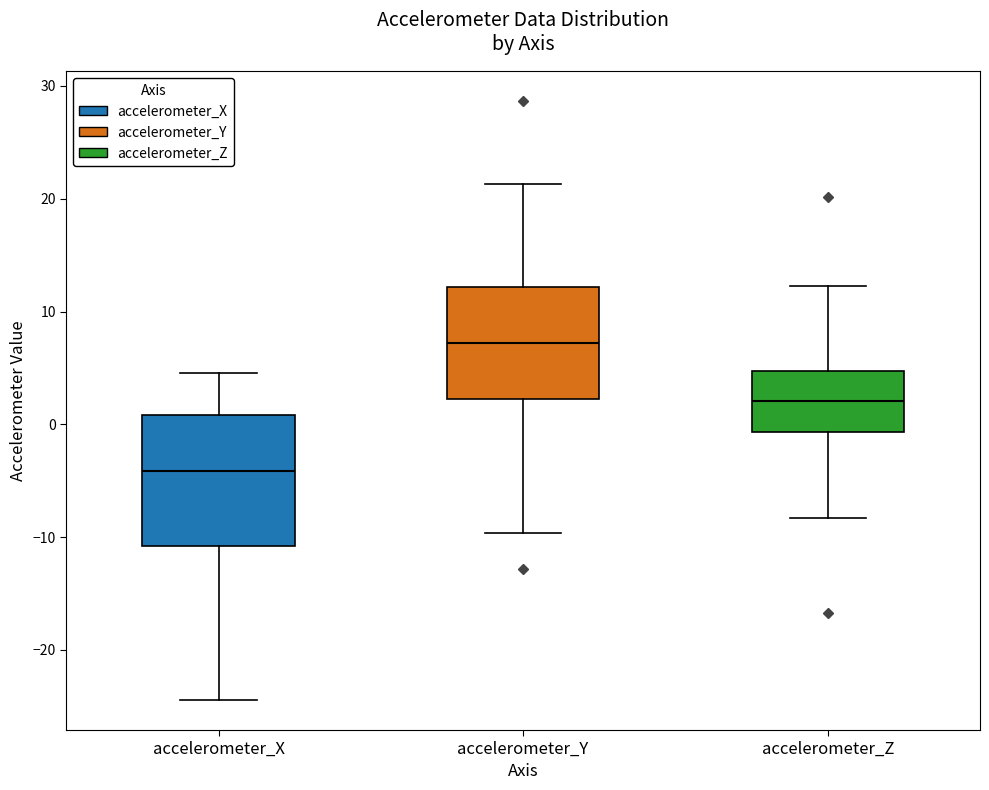

Which box is the tallest, from its lower edge to its upper edge?

accelerometer_X